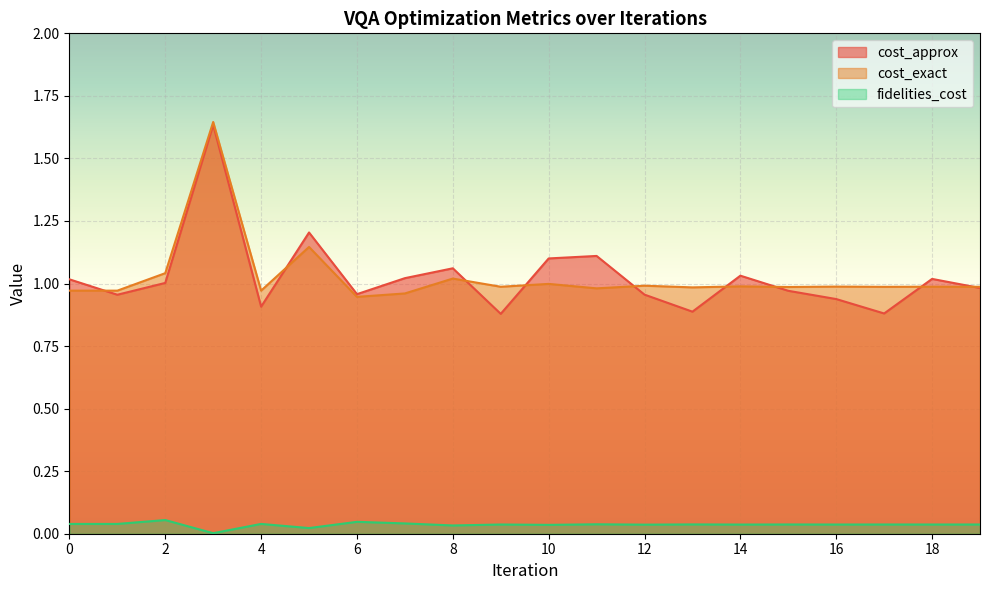

True or false: fidelities_cost has more than 2 points higher than both neighbors.

True